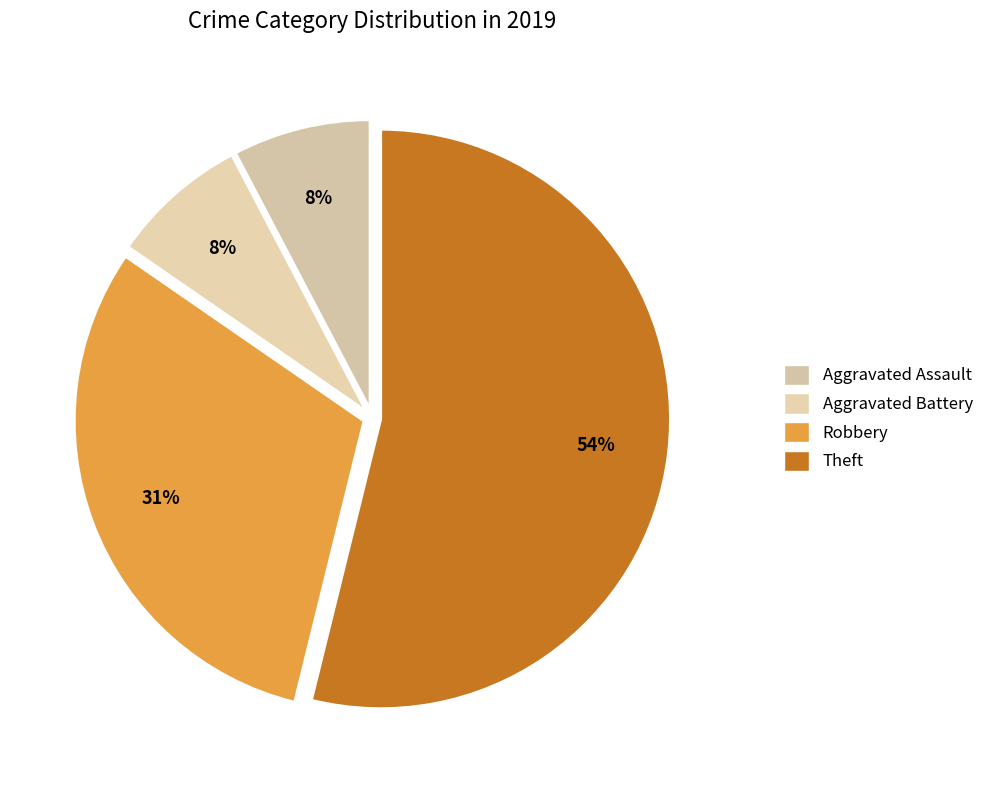

Count the number of slices in the pie.

4